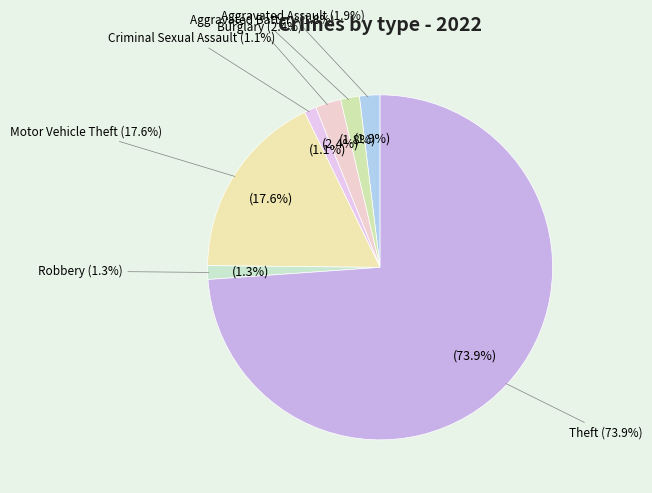

To the nearest percent, what percentage of the pie is Robbery?

1%